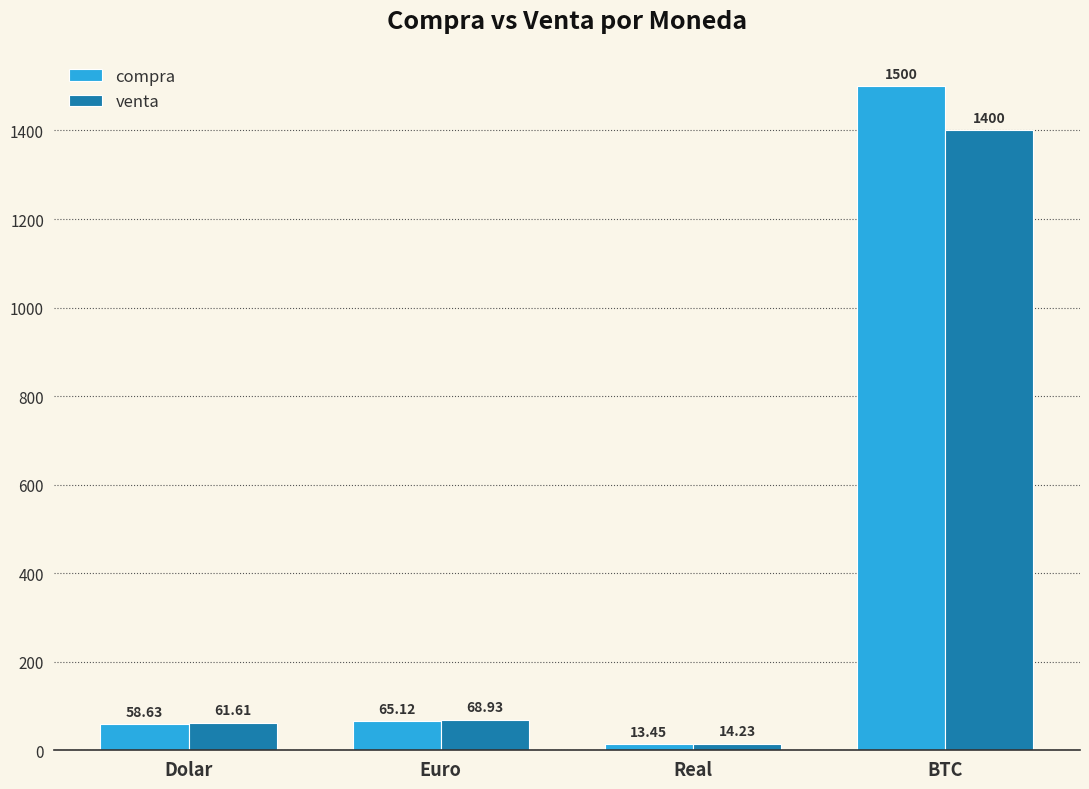

True or false: venta has a value of 14.2 at Real.

True